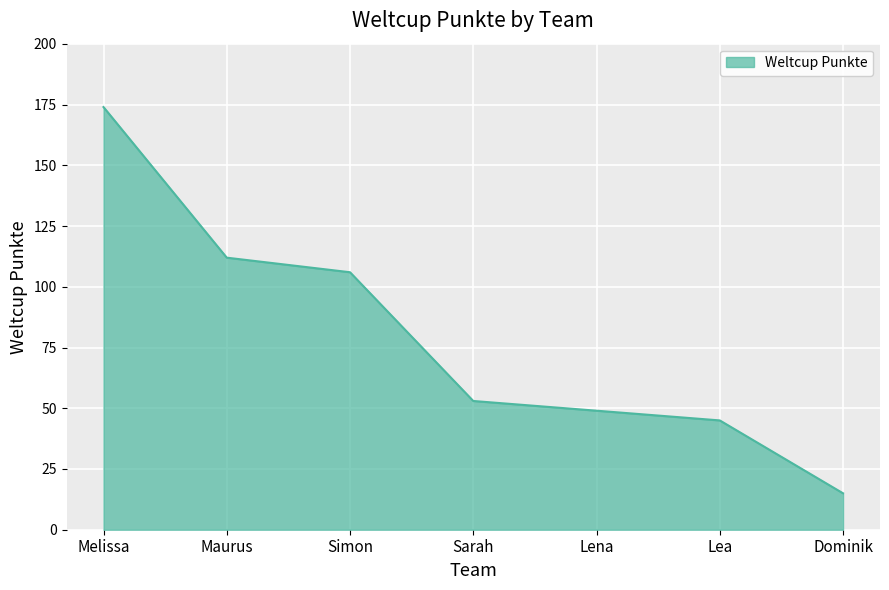

What position from the right is Simon?

5